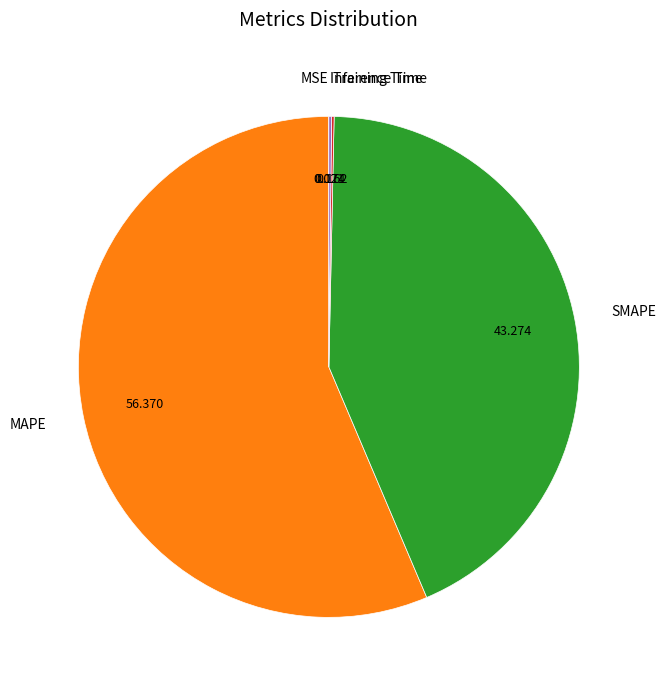

Is there a majority slice in this chart?

Yes